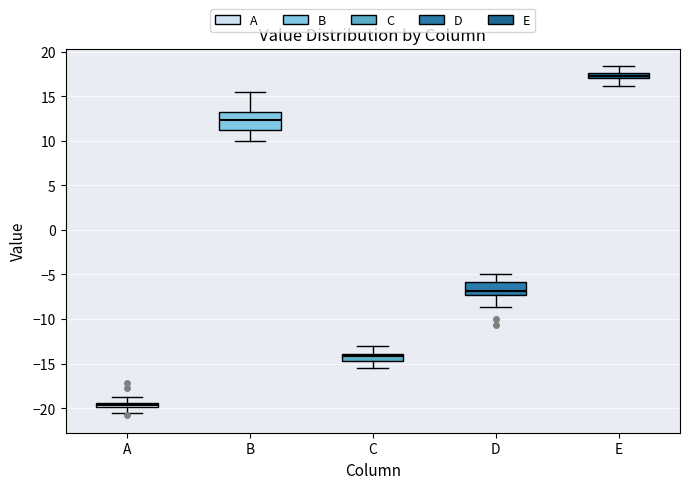

Which box is the tallest, from its lower edge to its upper edge?

B